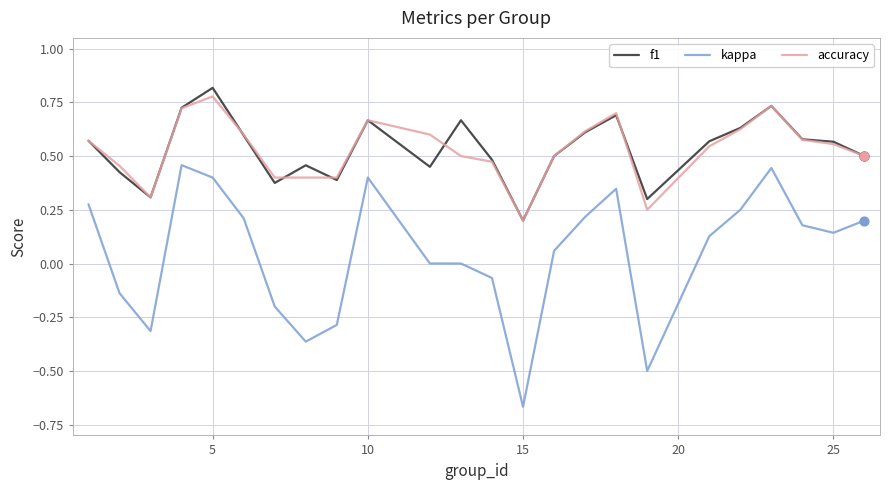

What are all the series names shown in the legend?

f1, kappa, accuracy